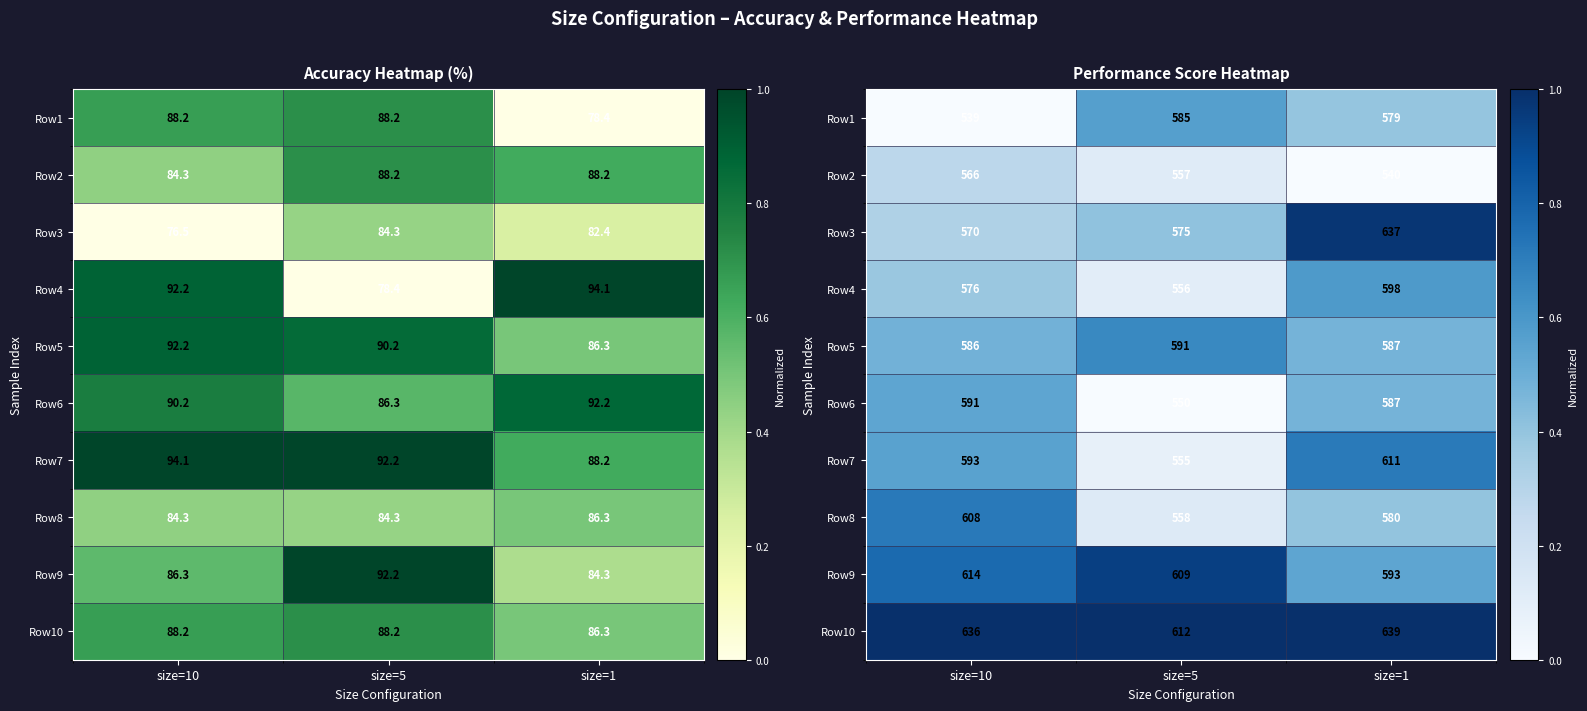

Is it true that Row10 equals 1.4 at size=1?

False